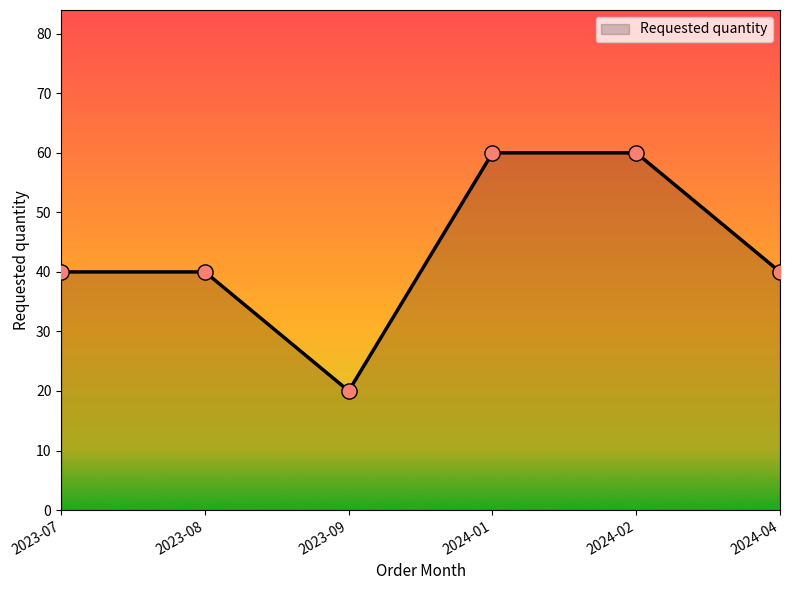

What is the change in value from 2023-08 to 2023-09?

-20